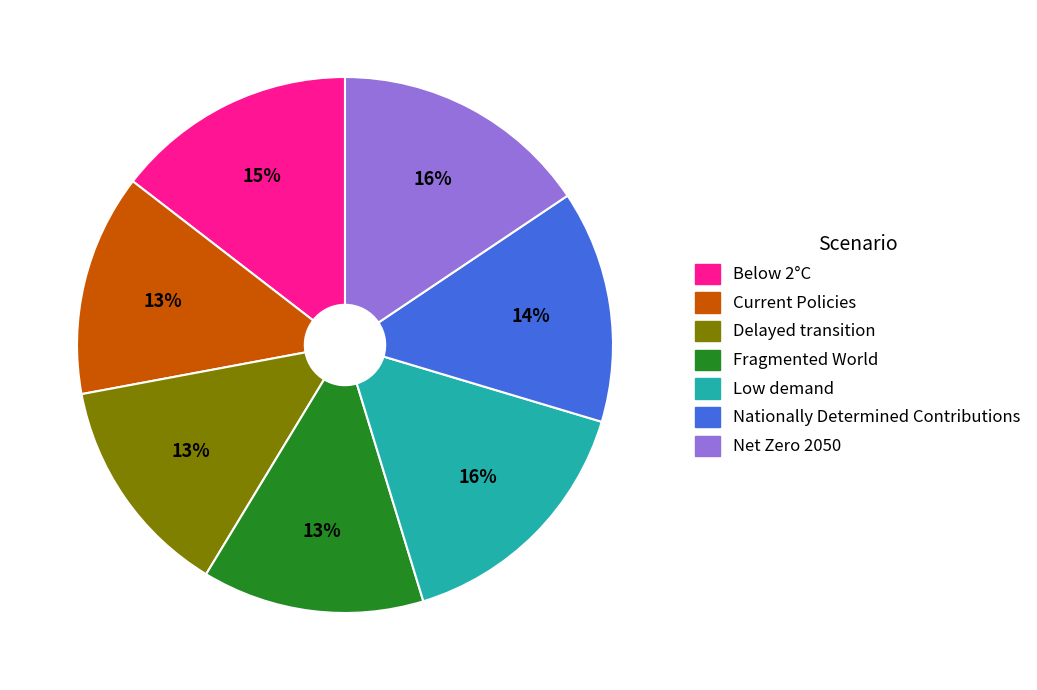

To the nearest percent, what portion does Fragmented World represent?

13%